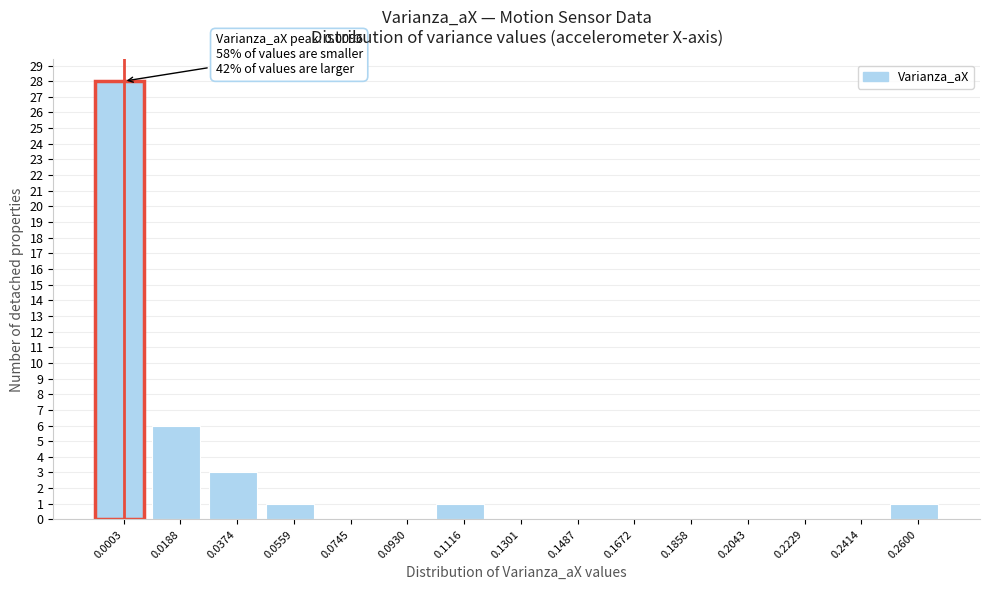

Reading left to right, what are all the values shown in this chart?

0.0003=28	0.0188=6	0.0374=3	0.0559=1	0.0745=0	0.0930=0	0.1116=1	0.1301=0	0.1487=0	0.1672=0	0.1858=0	0.2043=0	0.2229=0	0.2414=0	0.2600=1